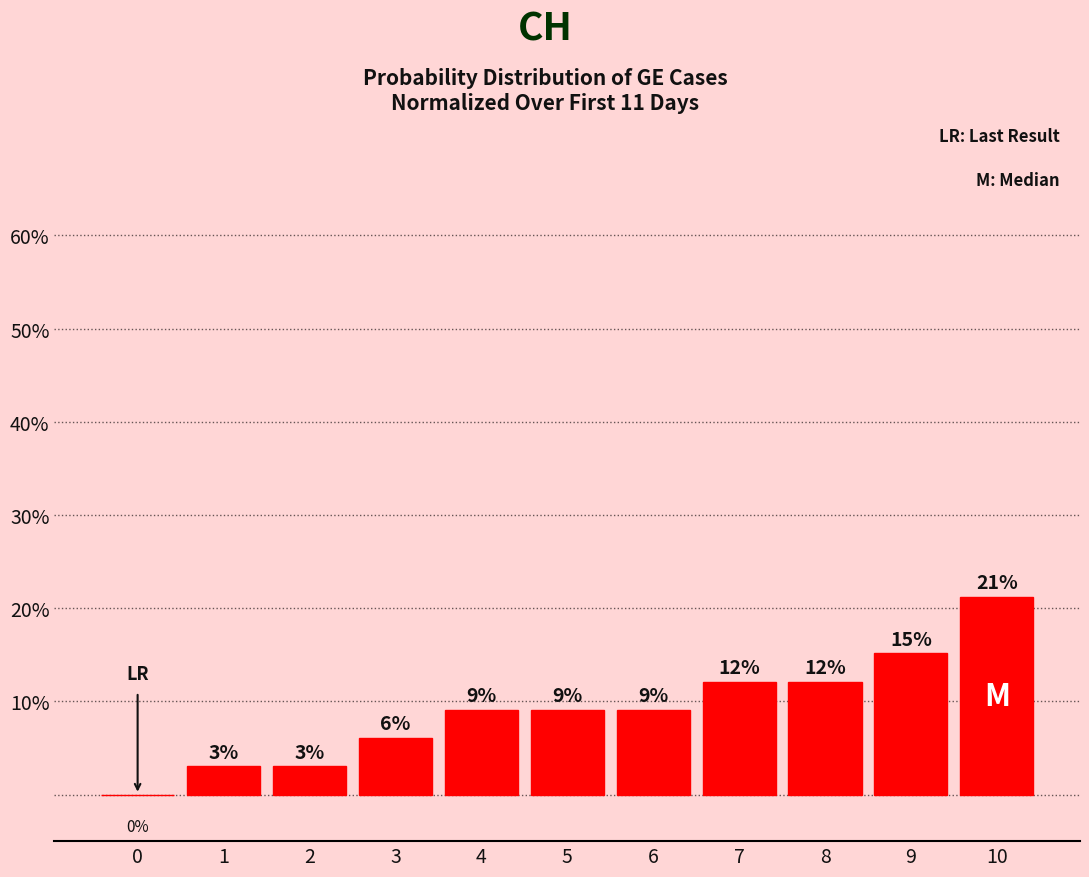

Reading right to left, what are all the values shown in this chart?

10=21.2	9=15.2	8=12.1	7=12.1	6=9.1	5=9.1	4=9.1	3=6.1	2=3.0	1=3.0	0=0.0